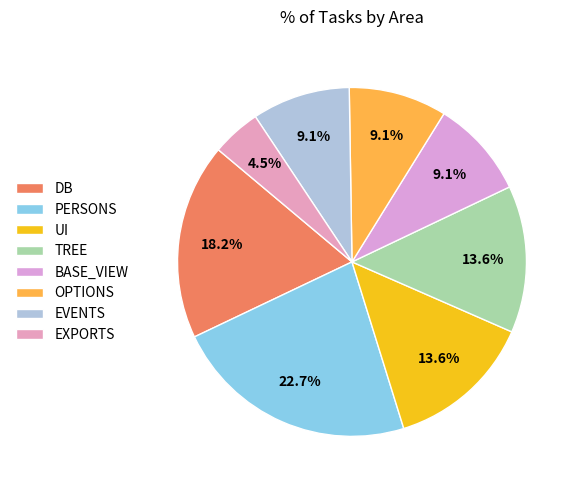

How many slices are in this pie chart?

8